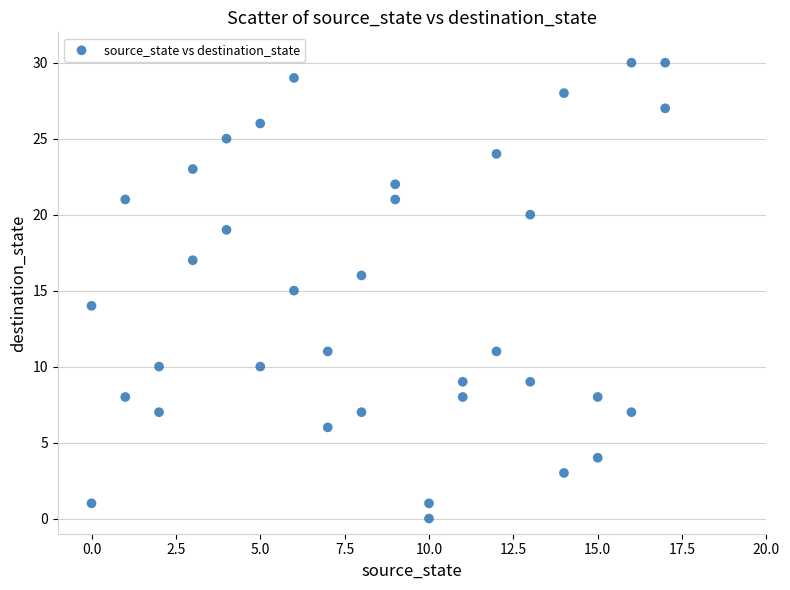

What is the range of X values (max minus min)?

17